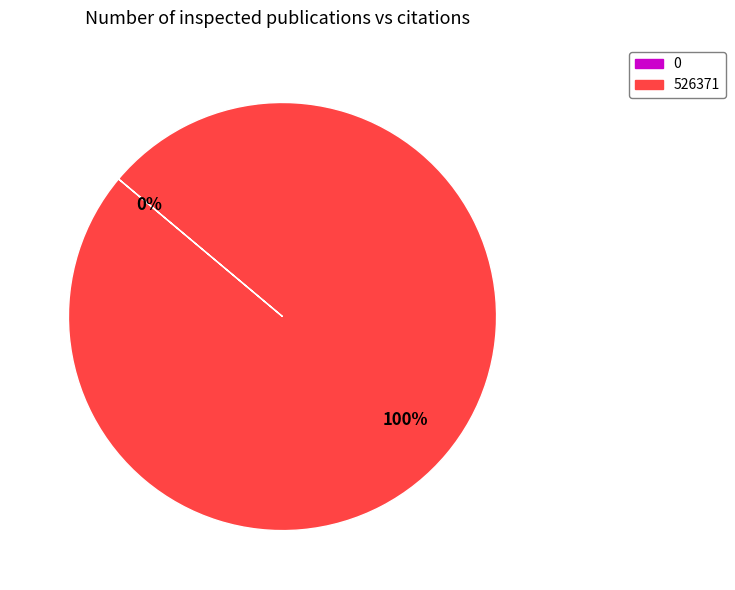

Rank the categories by value from lowest to highest.

0, 526371